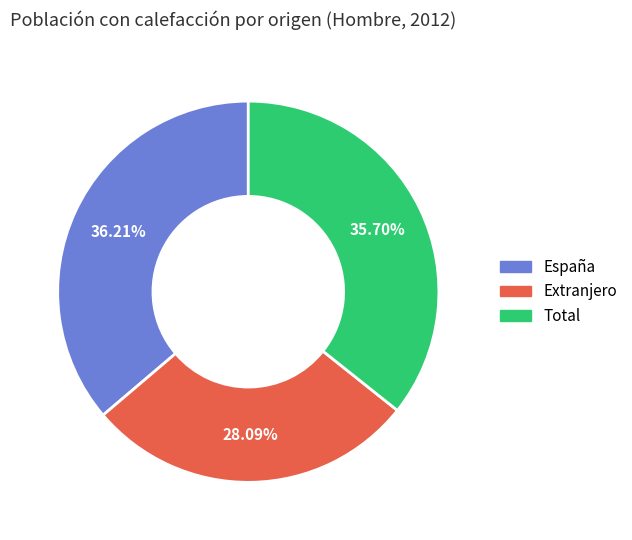

Is it true that España is 43% of the pie?

False